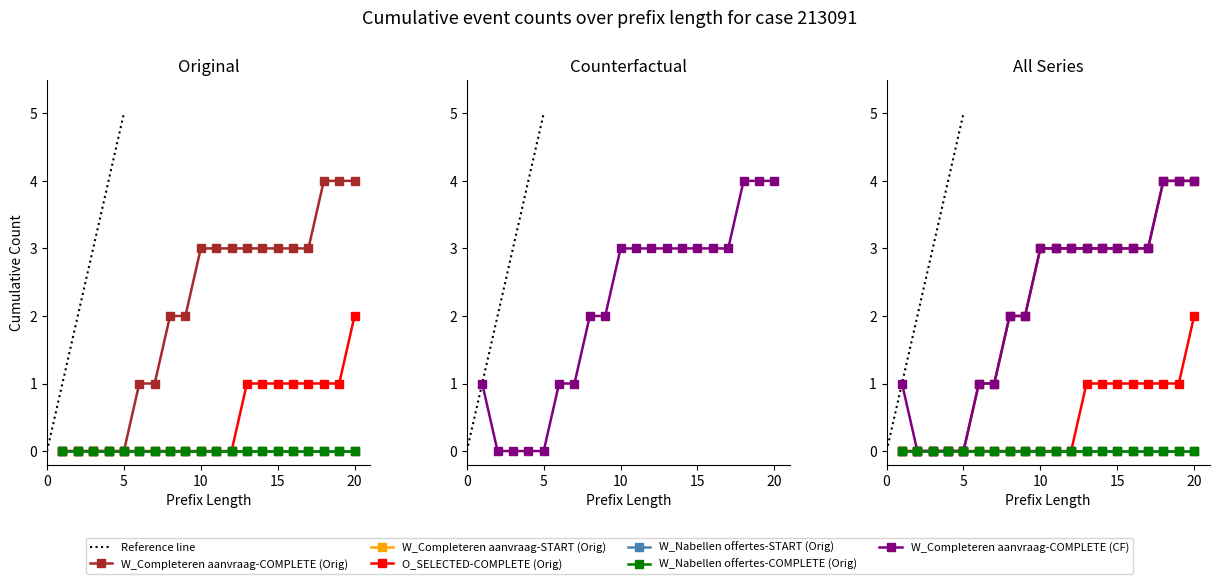

What is the difference between the maximum and minimum values in the O_SELECTED-COMPLETE (Orig) series?

2